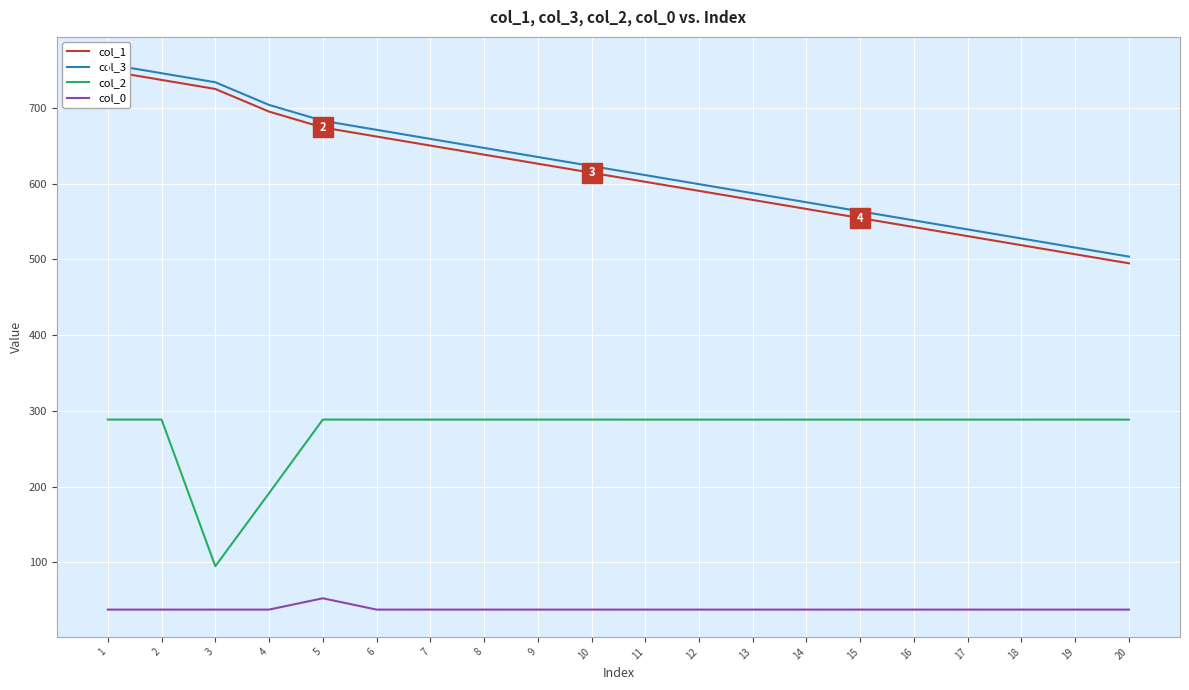

Rank the series at 4 from highest to lowest value.

col_3, col_1, col_2, col_0